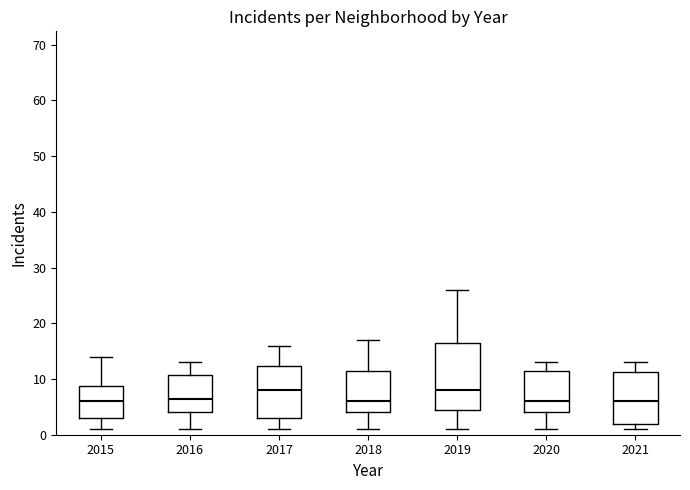

Which box is the tallest, from its lower edge to its upper edge?

2019